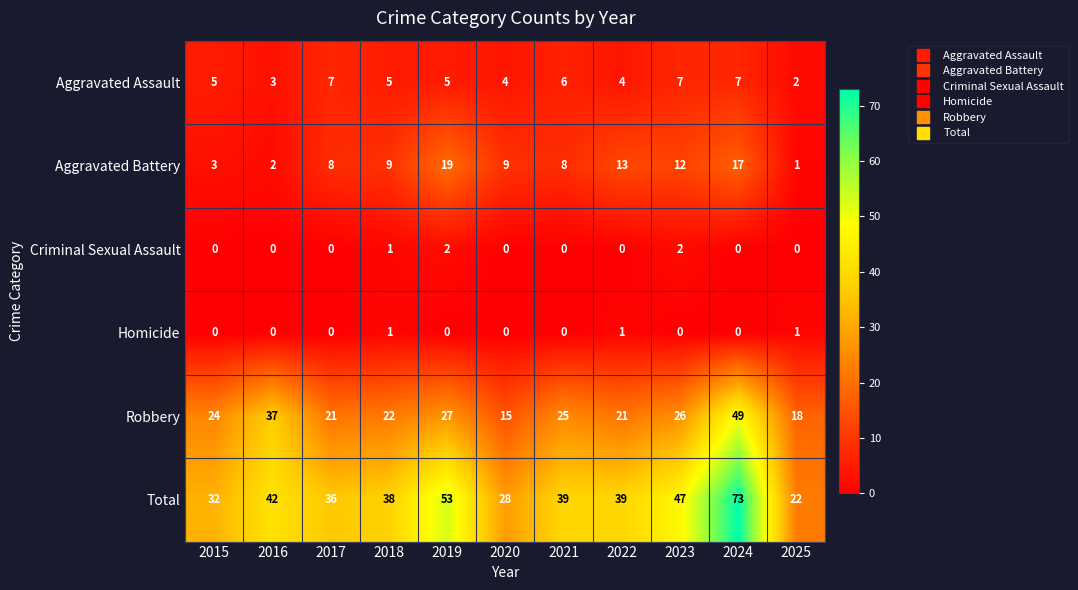

Rank the series by their maximum value, from lowest to highest.

Homicide, Criminal Sexual Assault, Aggravated Assault, Aggravated Battery, Robbery, Total